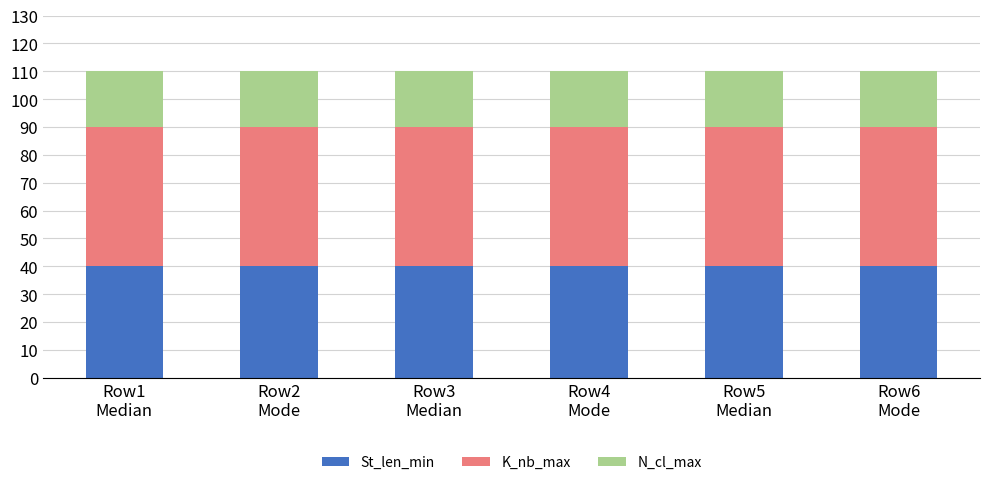

What is the maximum value for St_len_min?

40